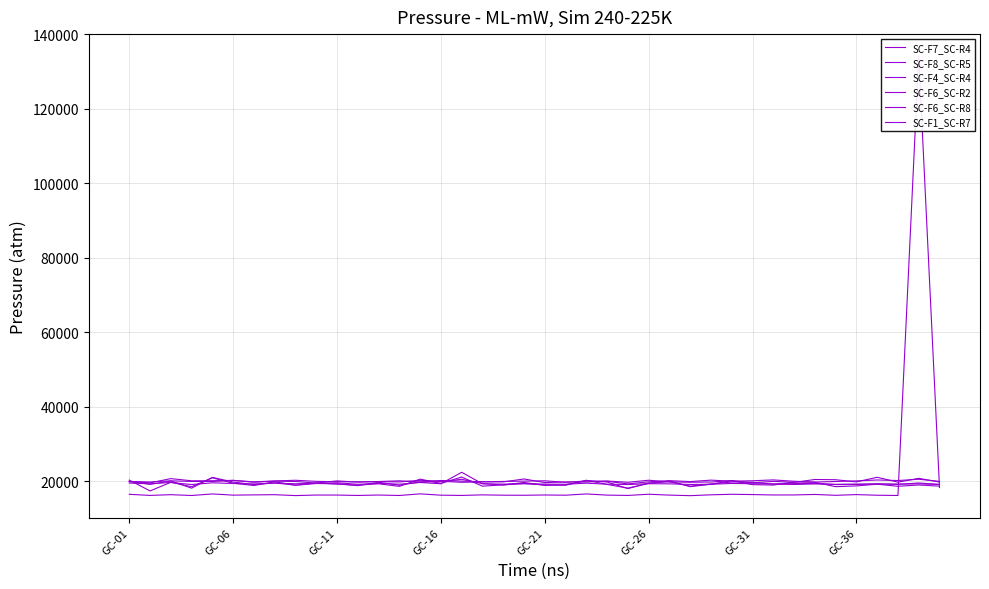

Reading right to left, extract all data points from this chart.

SC-F7_SC-R4: 18694.0	18999.2	18648.5	19216.8	18752.4	18551.1	19730.0	19820.9	18976.5	19093.4	20184.7	19181.1	18557.6	20054.8	19415.0	18154.8	19151.9	20272.4	18924.5	19025.2	19340.3	19041.5	18684.2	21126.5	19418.2	20571.1	18629.0	19320.8	18970.0	19223.3	19557.9	18950.5	19869.6	18862.8	19470.2	20928.4	18538.1	19723.5	17401.3	20317.8
SC-F8_SC-R5: 19138.4	19290.6	19243.0	19246.2	19233.5	19179.6	19277.9	19144.8	19224.0	19737.5	19797.7	19271.5	18688.3	19870.6	19531.5	18035.4	19797.7	20155.9	19052.8	18894.4	19683.6	18983.1	19369.8	20526.7	19883.3	19800.9	18945.1	19734.3	18815.1	19338.1	19388.8	18941.9	19556.8	19103.6	19794.5	21037.1	18143.1	20067.1	19173.3	19966.8
SC-F4_SC-R4: 19789.6	20787.6	19750.2	21067.6	19829.1	20414.2	20475.3	19699.9	19976.3	19581.4	20163.0	19796.8	19739.4	19829.1	20277.8	19725.0	20066.0	19789.6	19800.4	19653.2	20611.7	19832.7	19865.0	20044.5	20202.5	19811.2	20123.5	19929.6	19768.1	20101.9	19520.4	19936.8	20037.3	19735.8	20234.8	20141.4	20127.1	20712.2	19574.3	19911.7
SC-F6_SC-R2: 19158.8	19539.1	19155.3	19319.3	19148.3	19113.4	19434.4	19371.6	19298.3	19333.2	19413.5	19193.7	19144.8	19308.8	19340.2	19127.4	19211.1	19493.7	19197.2	19232.0	19396.0	19232.0	19312.3	22410.6	19329.7	19671.7	19204.1	19430.9	19183.2	19587.9	19434.4	19326.3	19500.7	19270.4	19406.5	19584.4	19116.9	19675.2	19322.8	19518.2
SC-F6_SC-R8: 18315.6	134187.7	16179.2	16247.1	16418.3	16226.5	16456.6	16326.8	16315.0	16427.1	16503.8	16359.2	16132.0	16282.5	16515.6	16196.9	16276.6	16595.3	16256.0	16315.0	16238.3	16258.9	16347.4	16194.0	16261.9	16616.0	16179.2	16300.2	16188.1	16294.3	16300.2	16152.7	16394.7	16341.5	16273.7	16595.3	16176.3	16397.6	16202.8	16492.0
SC-F1_SC-R7: 19973.4	20539.1	20198.3	20345.8	20096.4	19941.7	19780.1	20005.0	20363.4	20131.5	20022.6	20300.2	19917.1	20159.6	19846.9	19288.1	19994.4	20068.2	19730.9	20124.5	20043.6	19955.8	19832.8	19723.9	19998.0	20258.0	19811.7	19913.6	19846.9	19882.0	19973.4	20268.5	20082.3	19839.8	20240.4	19945.3	19948.8	20121.0	19804.7	19906.6